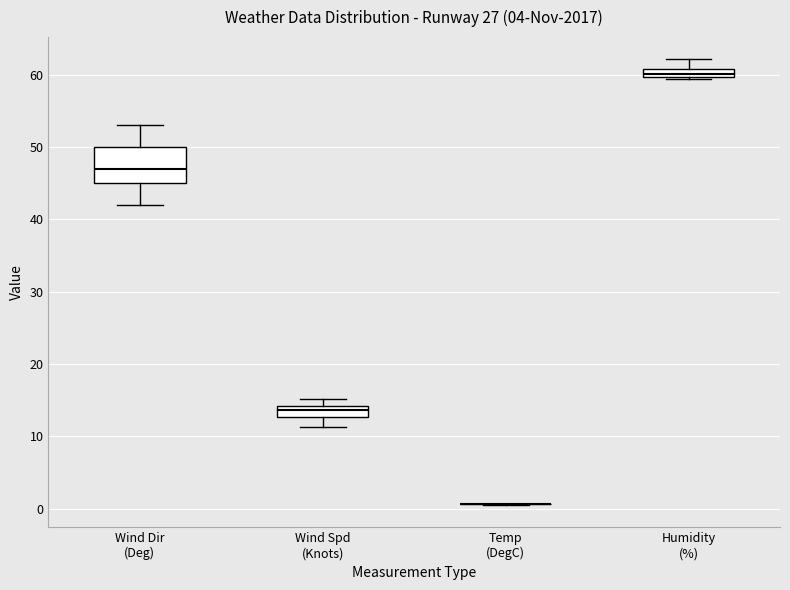

Which box is the tallest, from its lower edge to its upper edge?

Wind Dir (Deg)